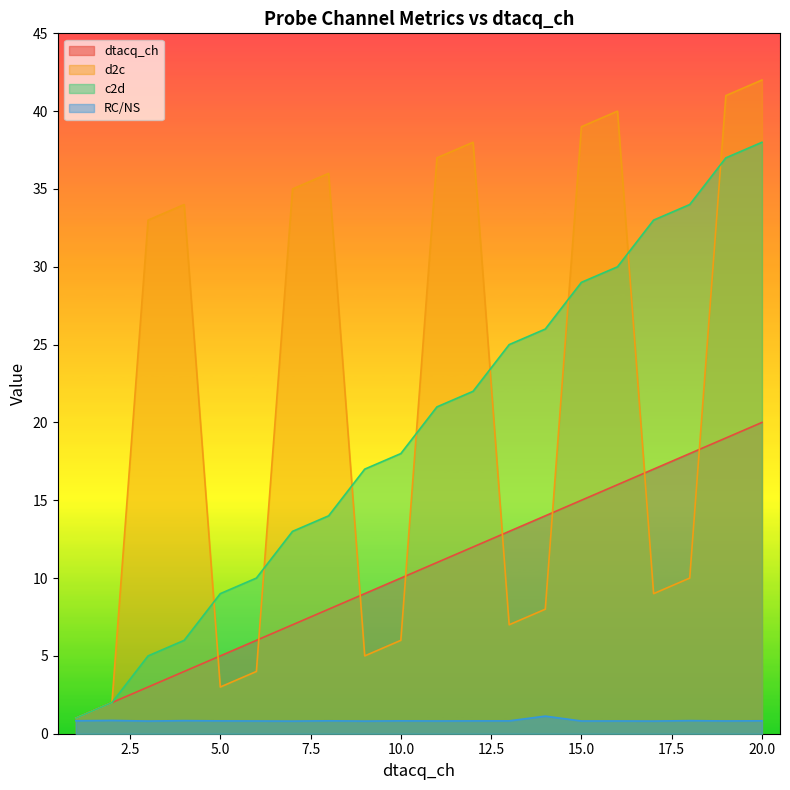

Rank the series by their maximum value, from lowest to highest.

RC/NS, dtacq_ch, c2d, d2c